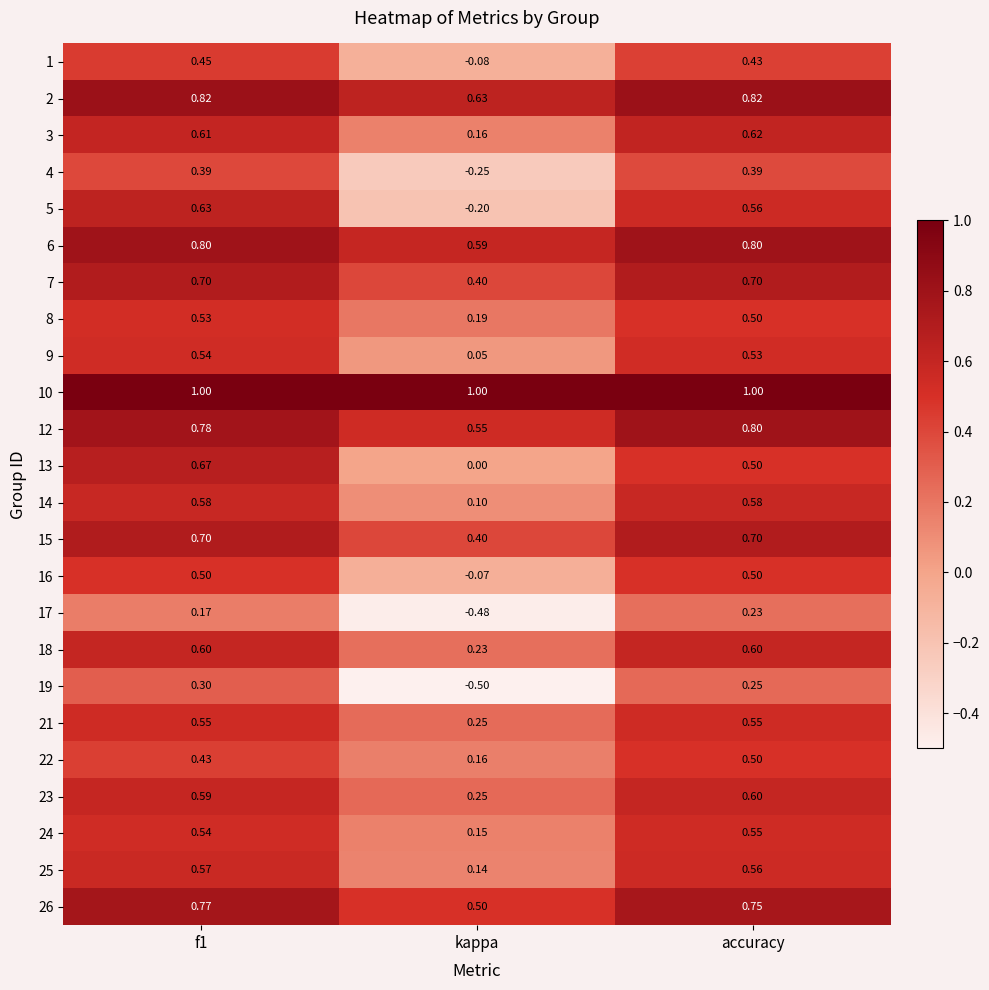

Which label corresponds to the smallest value in the chart?

kappa